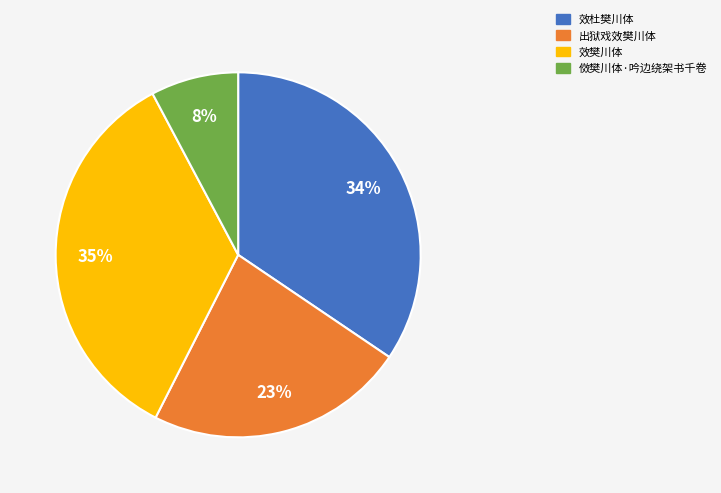

How many slices are in this pie chart?

4